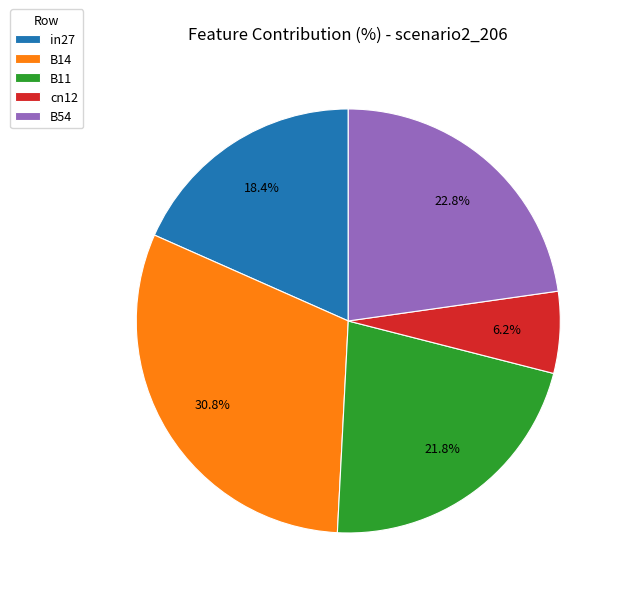

What is the total percentage of cn12 and B14?

37.0%